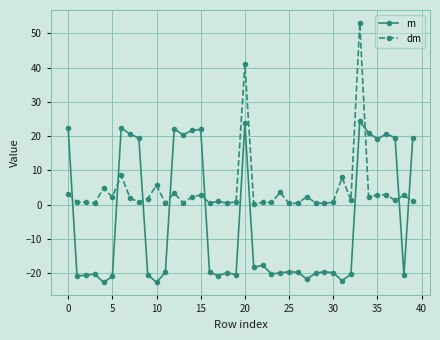

What is the smallest value displayed?

-22.7